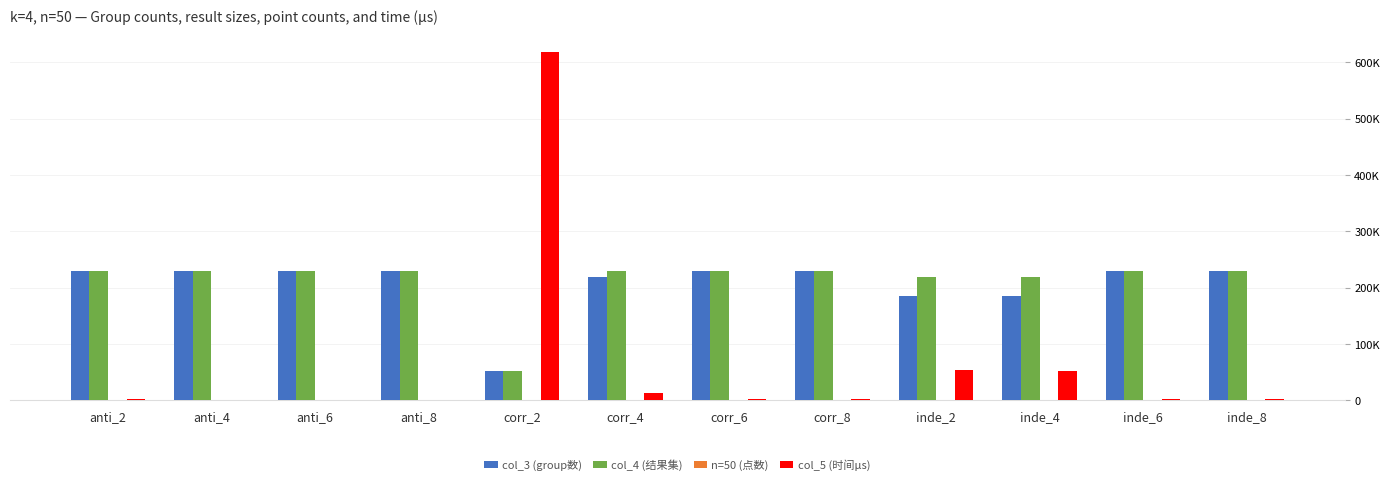

What is the sum of all col_3 (group数) values?

2482123